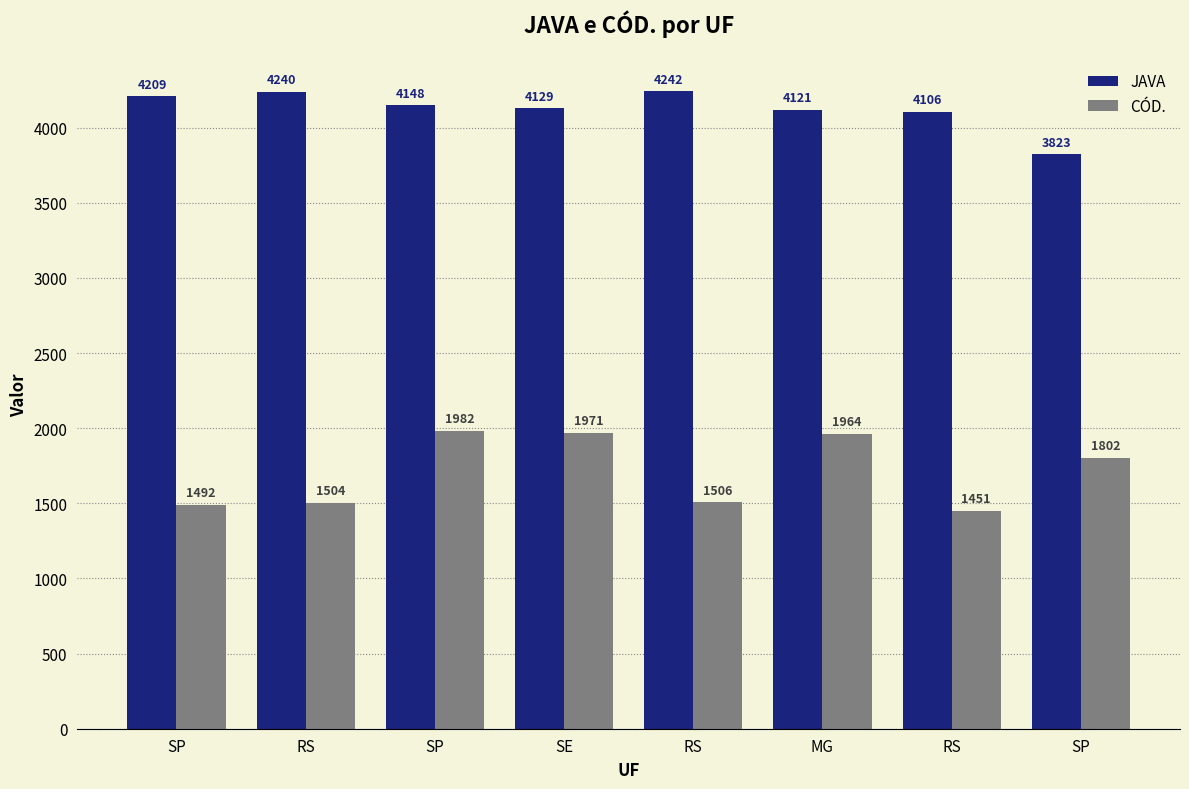

How many groups of bars are there?

8